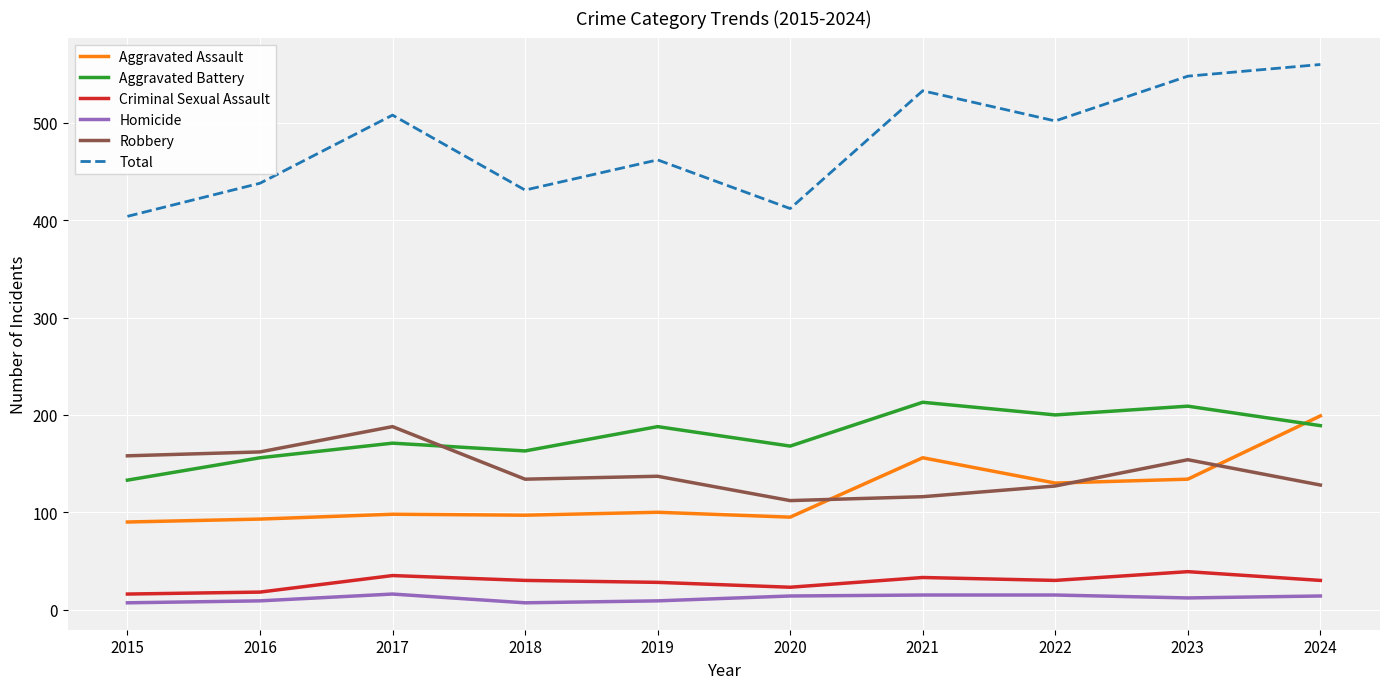

What is the total value across all series at 2024?

1120